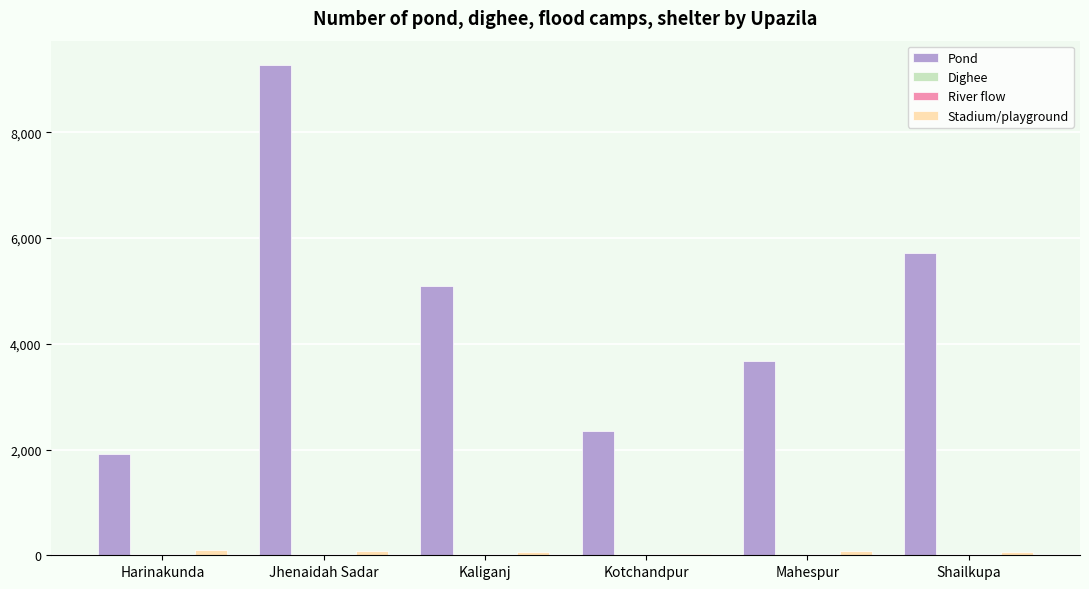

At which category is the sum across all series the highest?

Jhenaidah Sadar